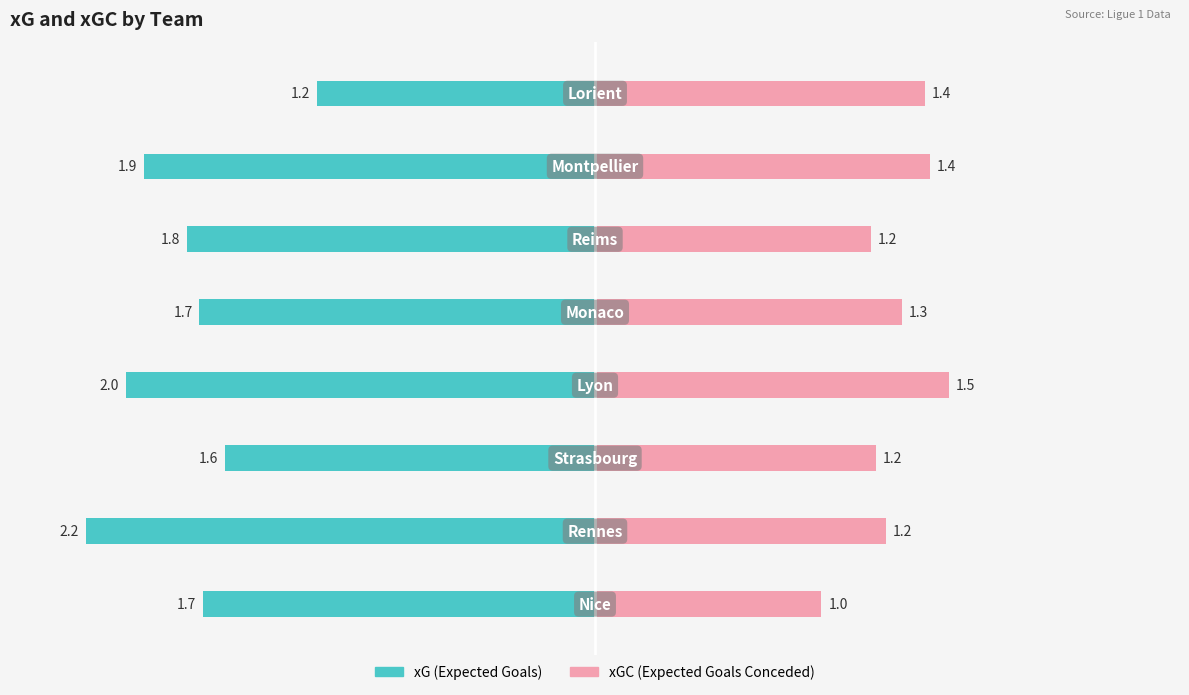

Which category has the highest value in the xG series?

Rennes